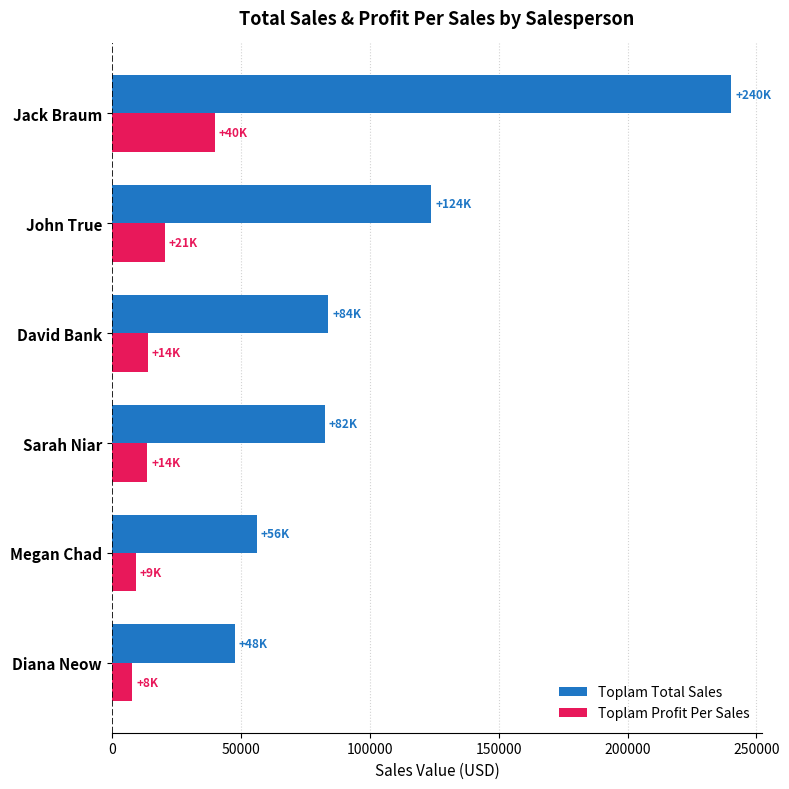

True or false: Toplam Total Sales has a value of 222169.0 at John True.

False